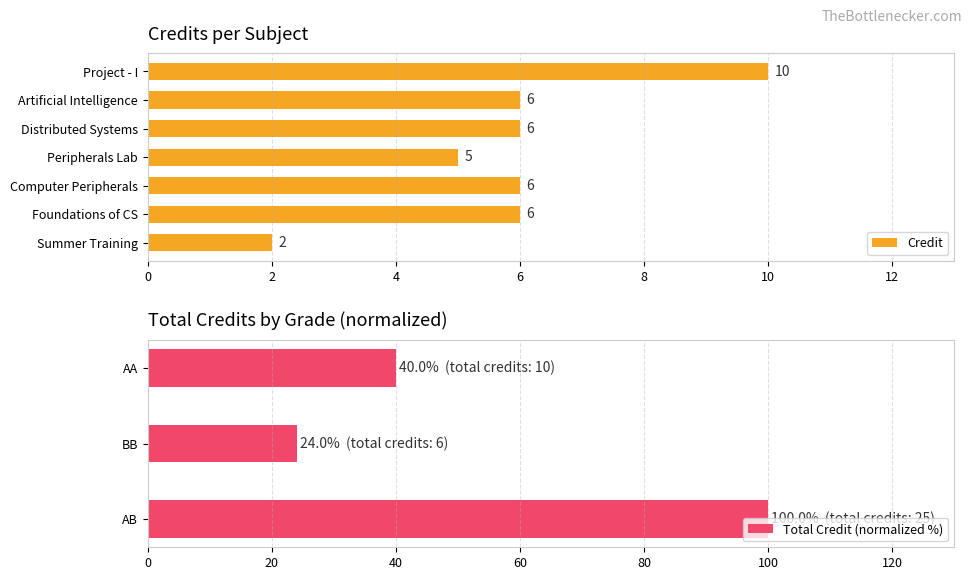

How many categories are shown in the chart?

7